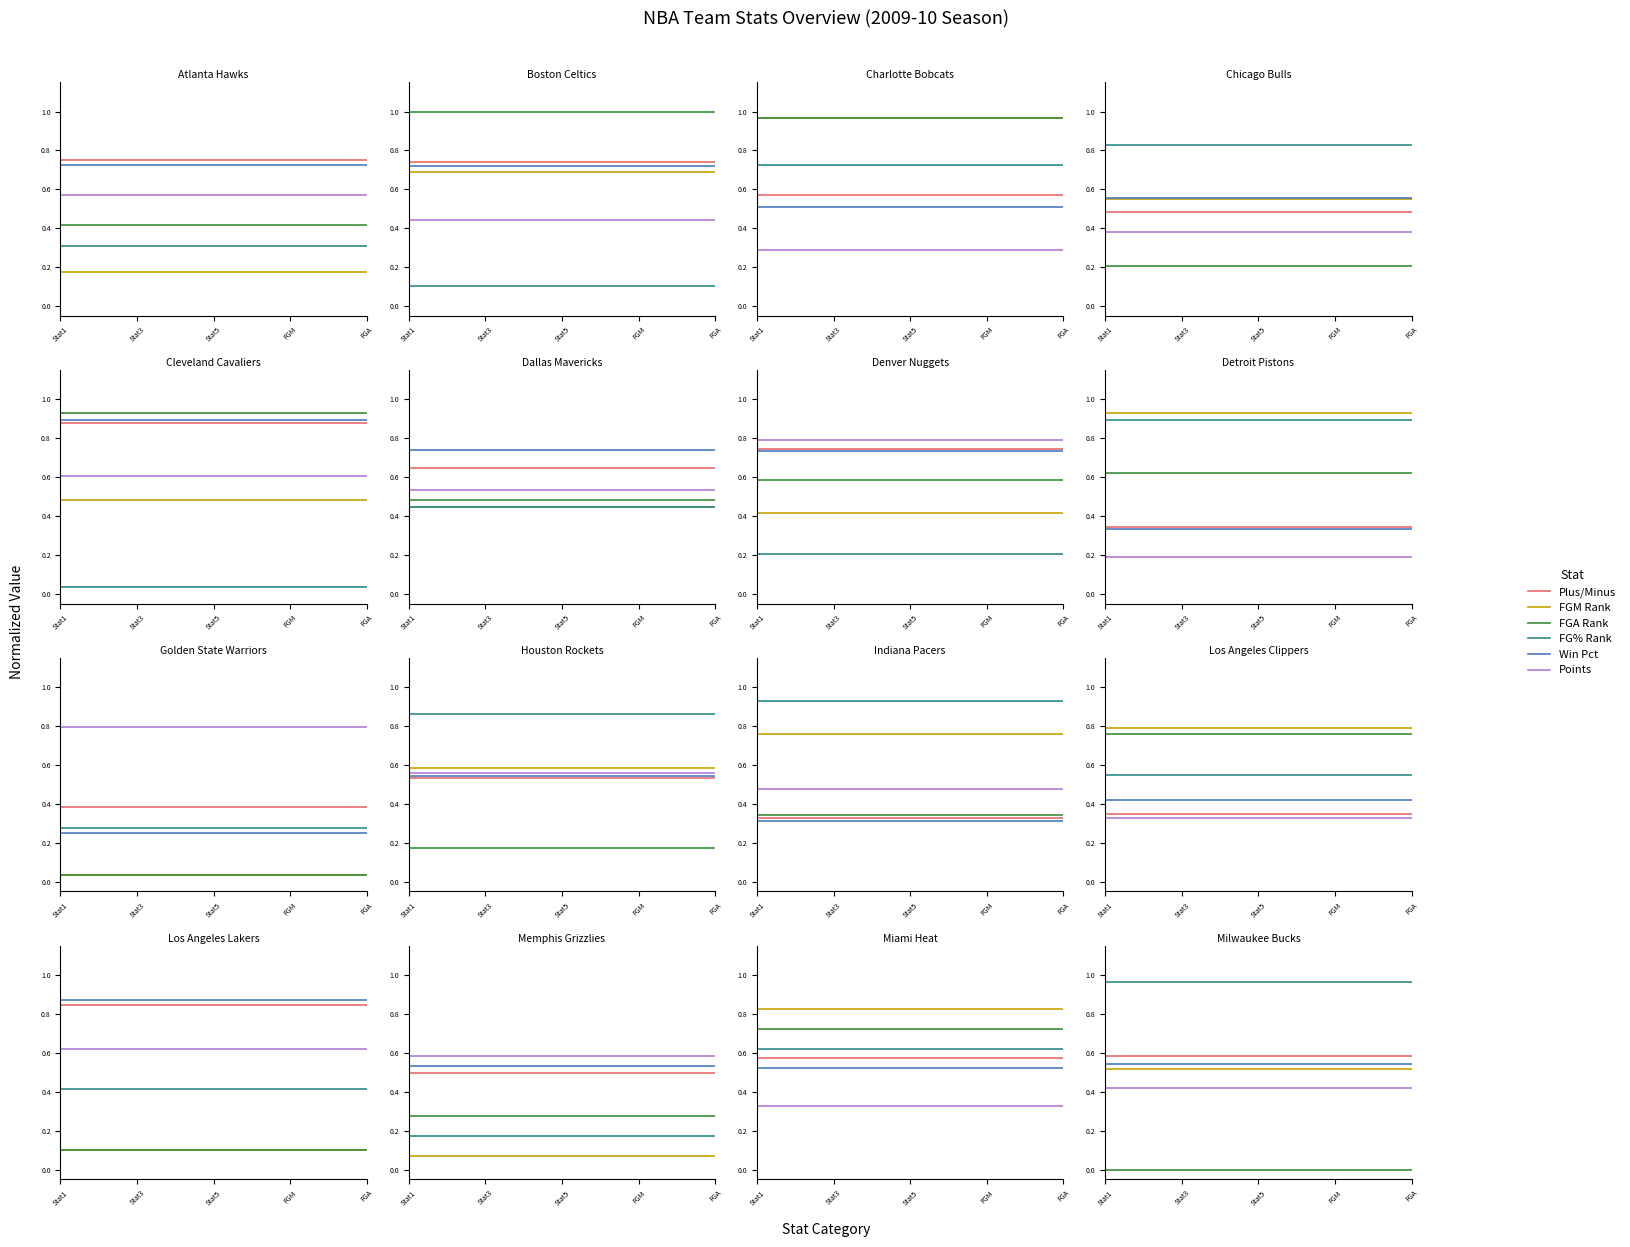

What is the total value across all series at 5?

3.0